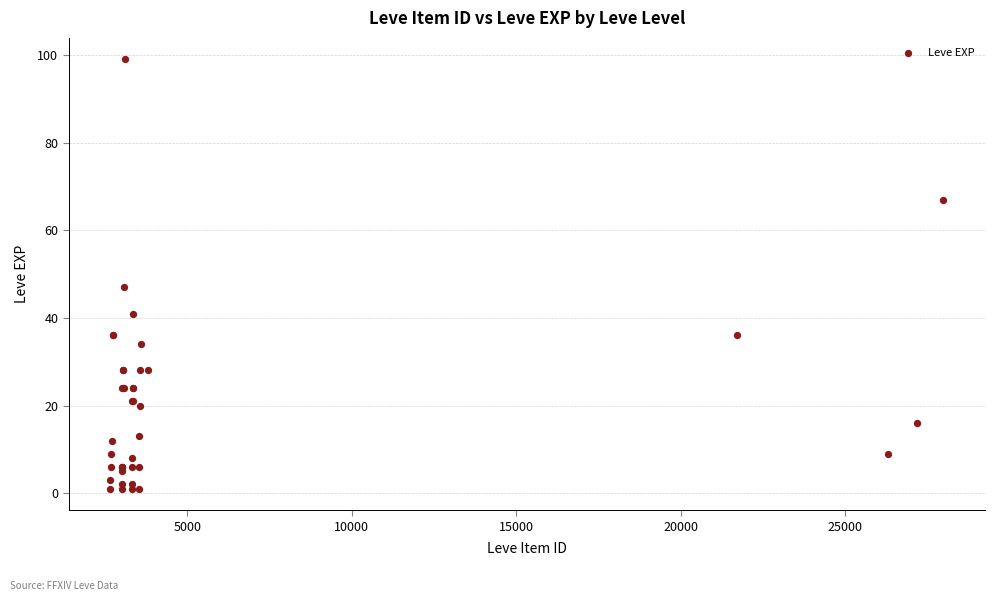

What Y value in the scatter plot is closest to 50?

47